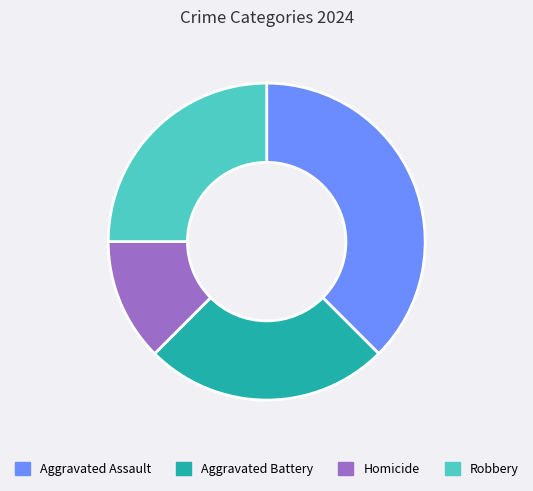

Which slice is the largest?

Aggravated Assault